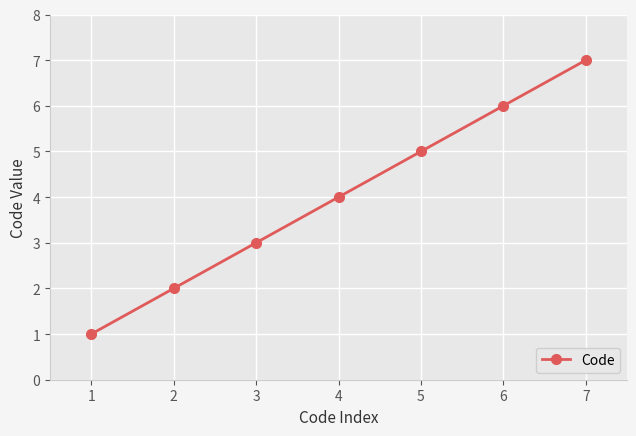

What is the difference between the values at 2 and 4?

2